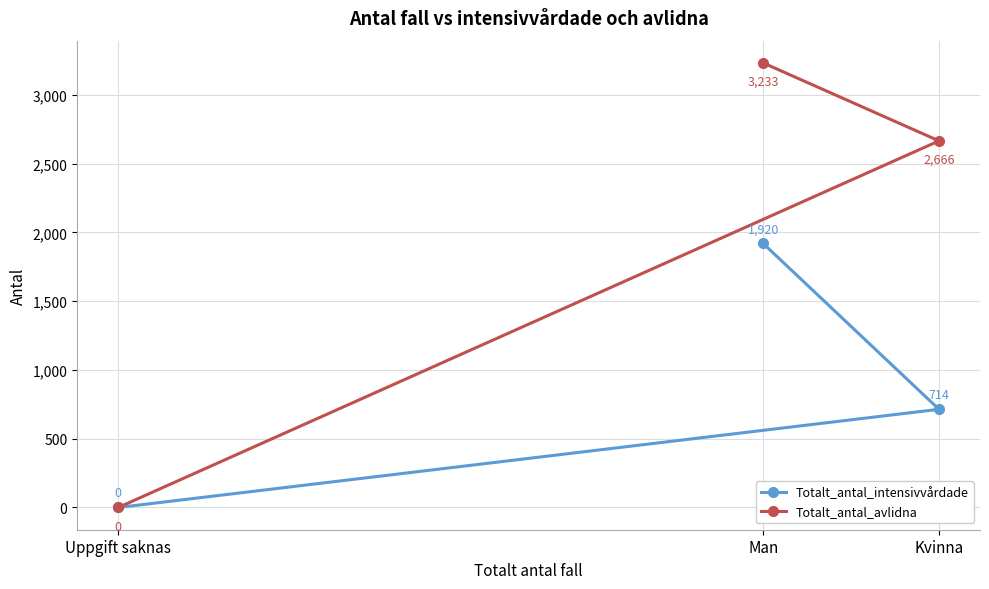

How many categories are shown in the chart?

3